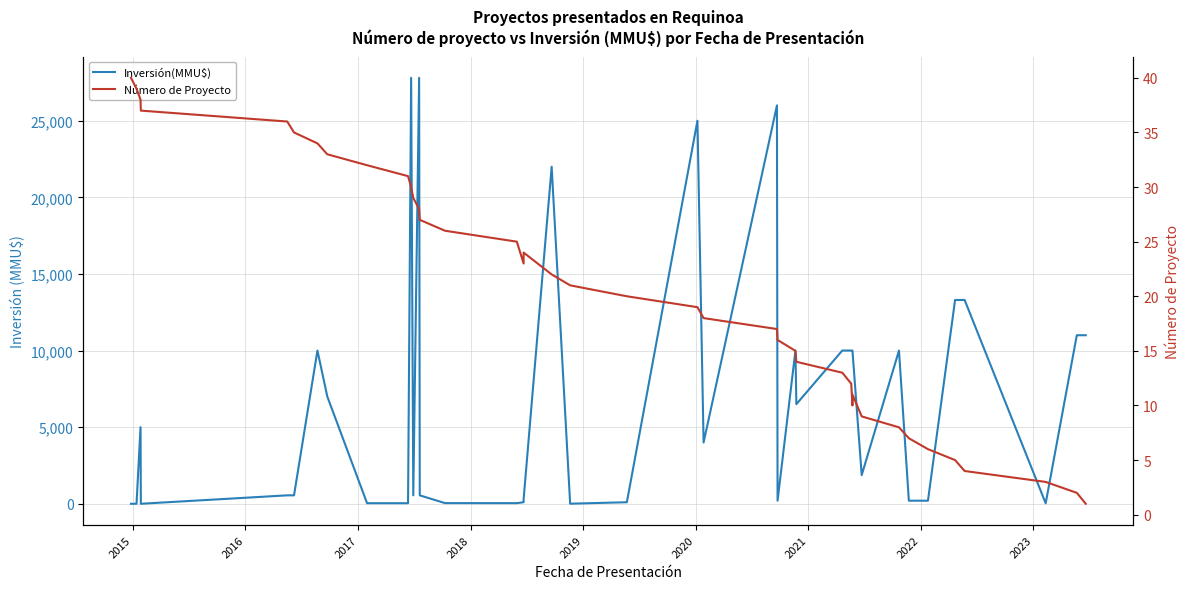

How many values in the Inversión(MMU$) series are below 4000?

20